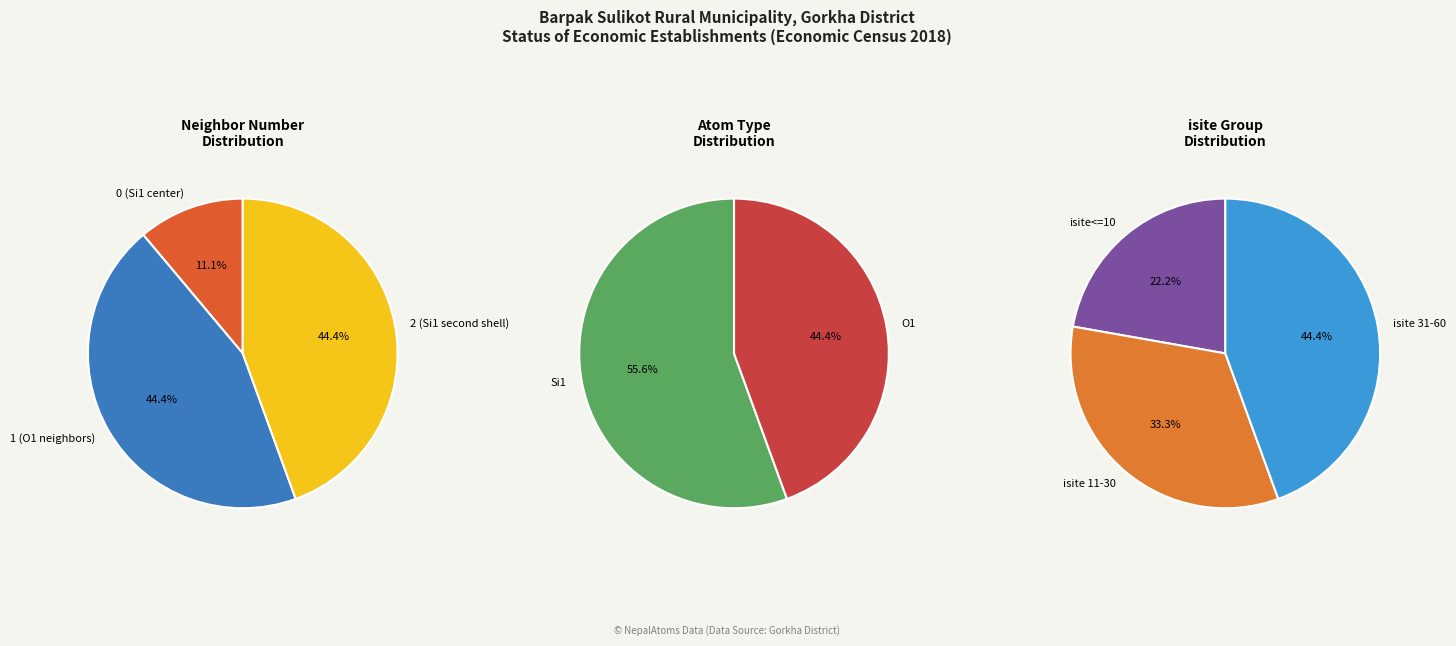

Does 0 account for over 50% of the chart?

No